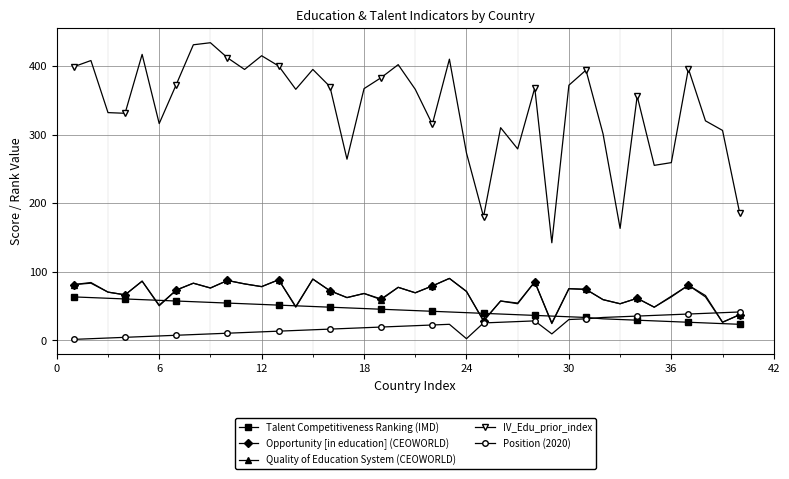

Which series has the widest spread of values?

IV_Edu_prior_index